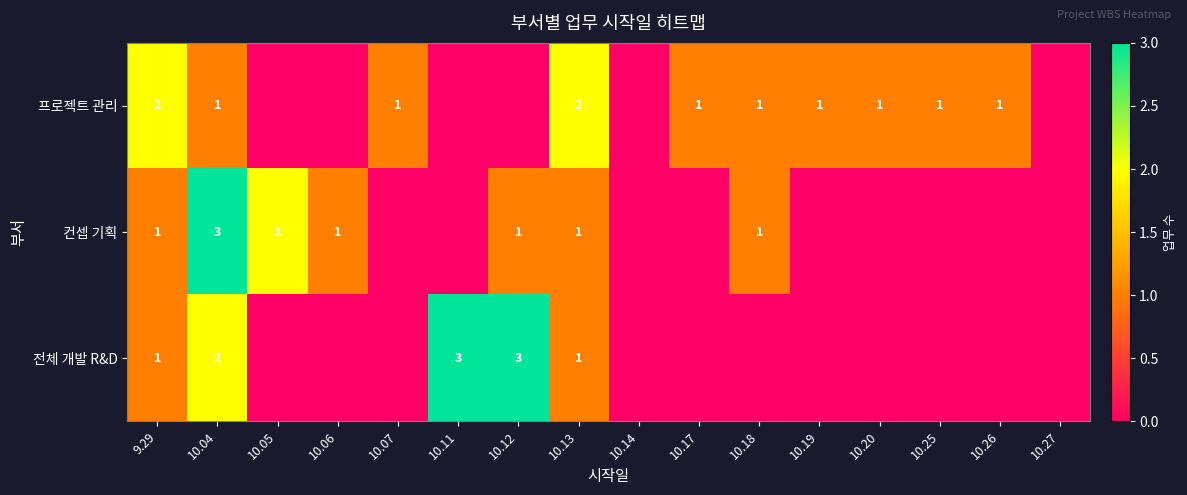

The value of 프로젝트 관리 at 10.25 is 2. True or false?

False